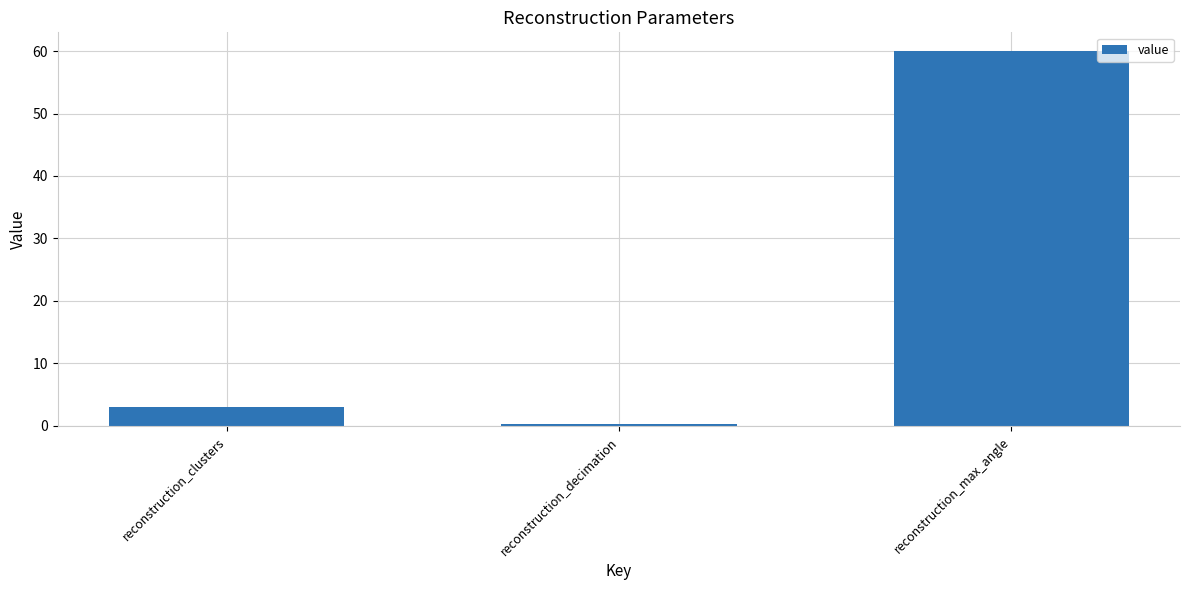

What is the label of the 1st bar from the right?

reconstruction_max_angle